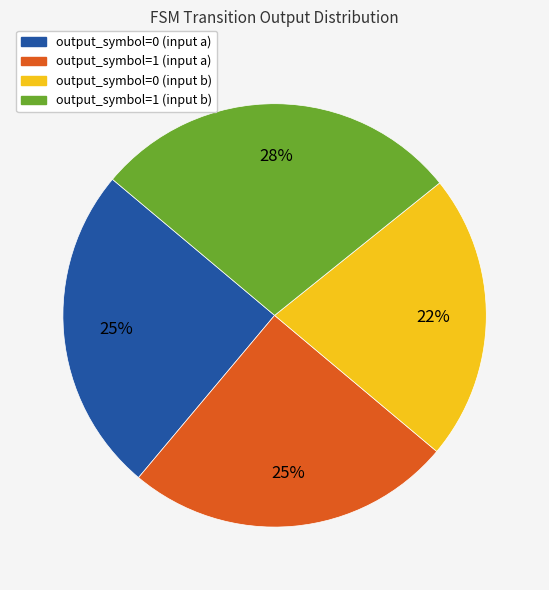

Which has a higher value, output_symbol=1 (input b) or output_symbol=0 (input b)?

output_symbol=1 (input b)